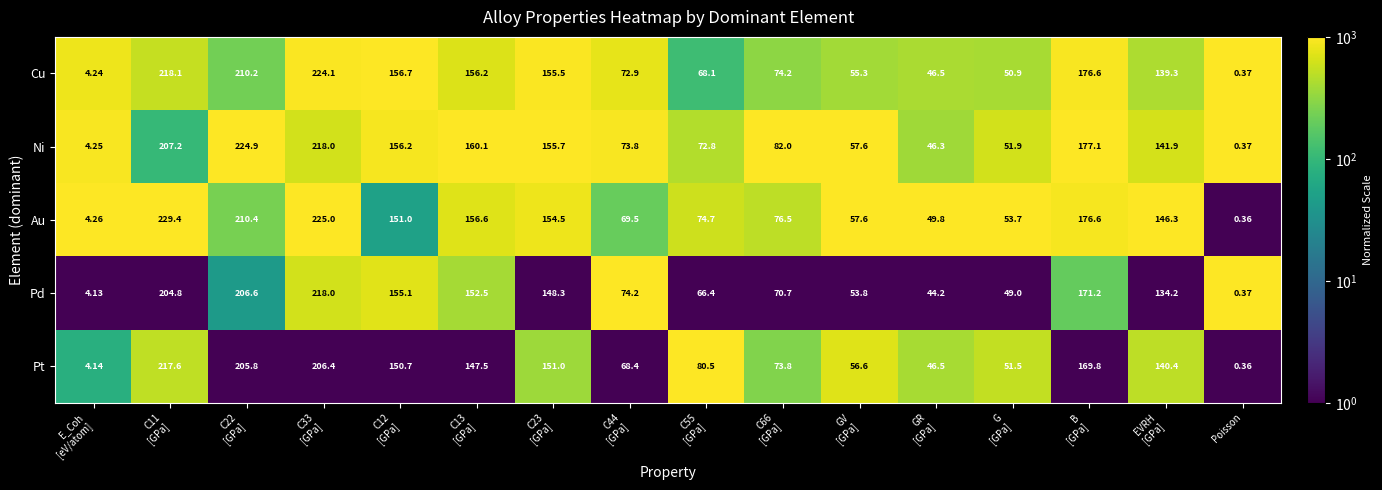

At which category does the chart reach its minimum across all series?

Poisson